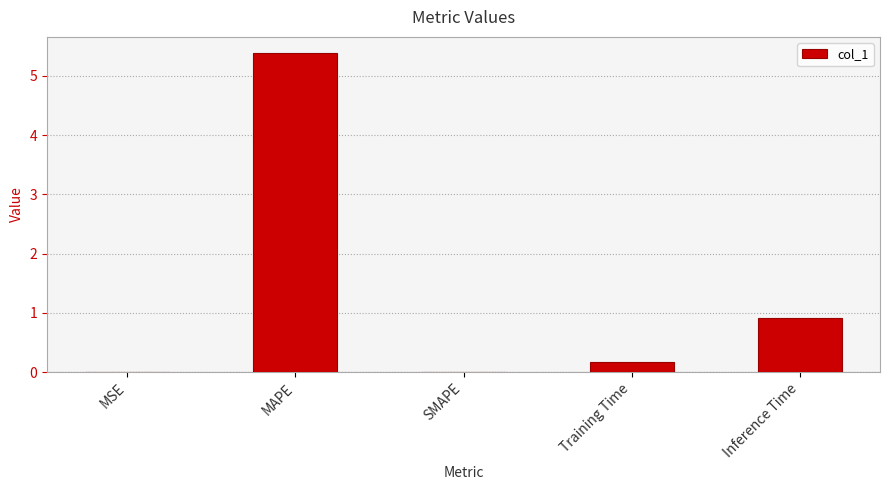

How many series are shown in this chart?

1